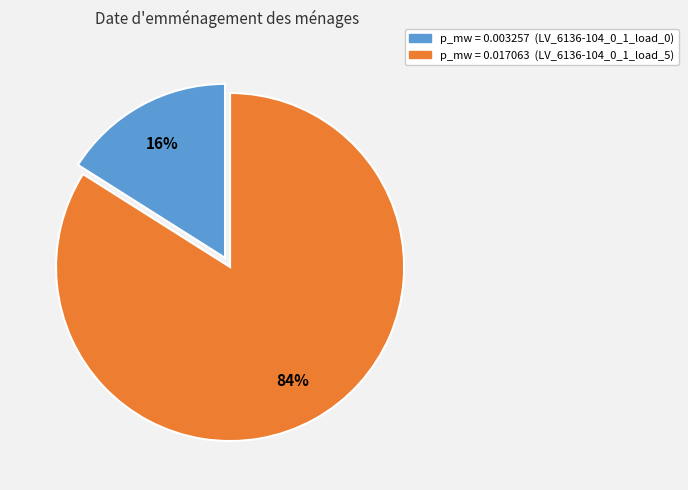

How many slices are in this pie chart?

2